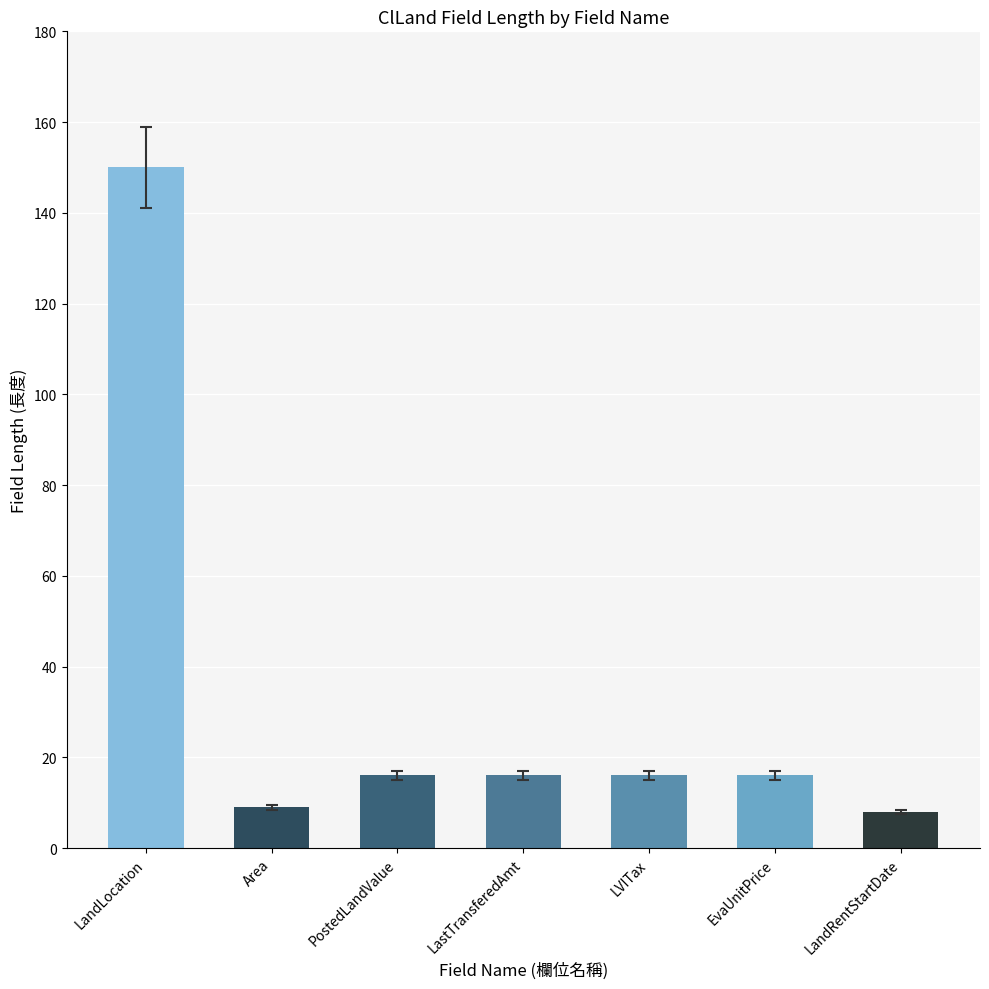

What is the sum of all values?

231